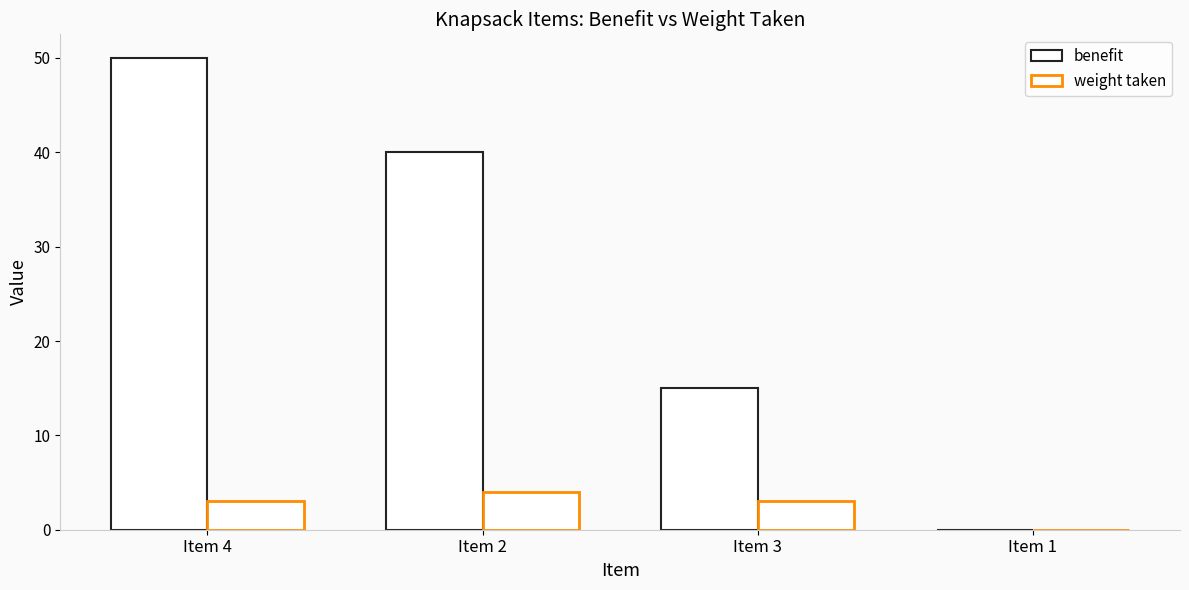

How many data points does each series have?

4